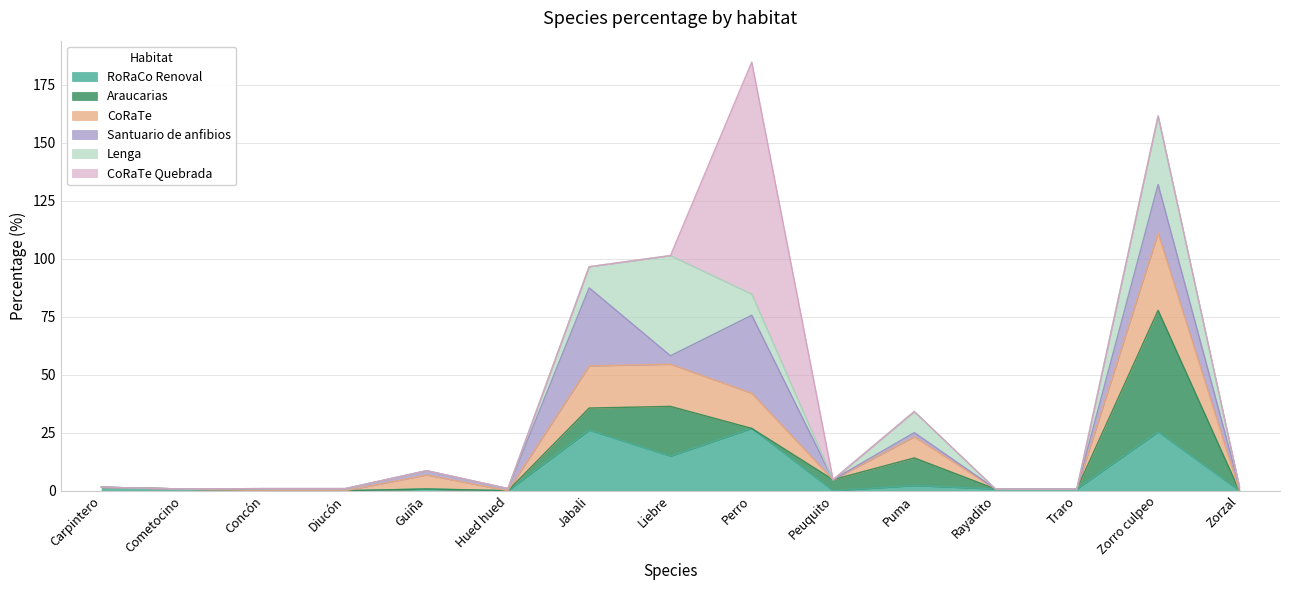

Rank the categories by Araucarias value from lowest to highest.

Carpintero, Cometocino, Concón, Diucón, Guiña, Hued hued, Perro, Rayadito, Traro, Zorzal, Peuquito, Jabali, Puma, Liebre, Zorro culpeo